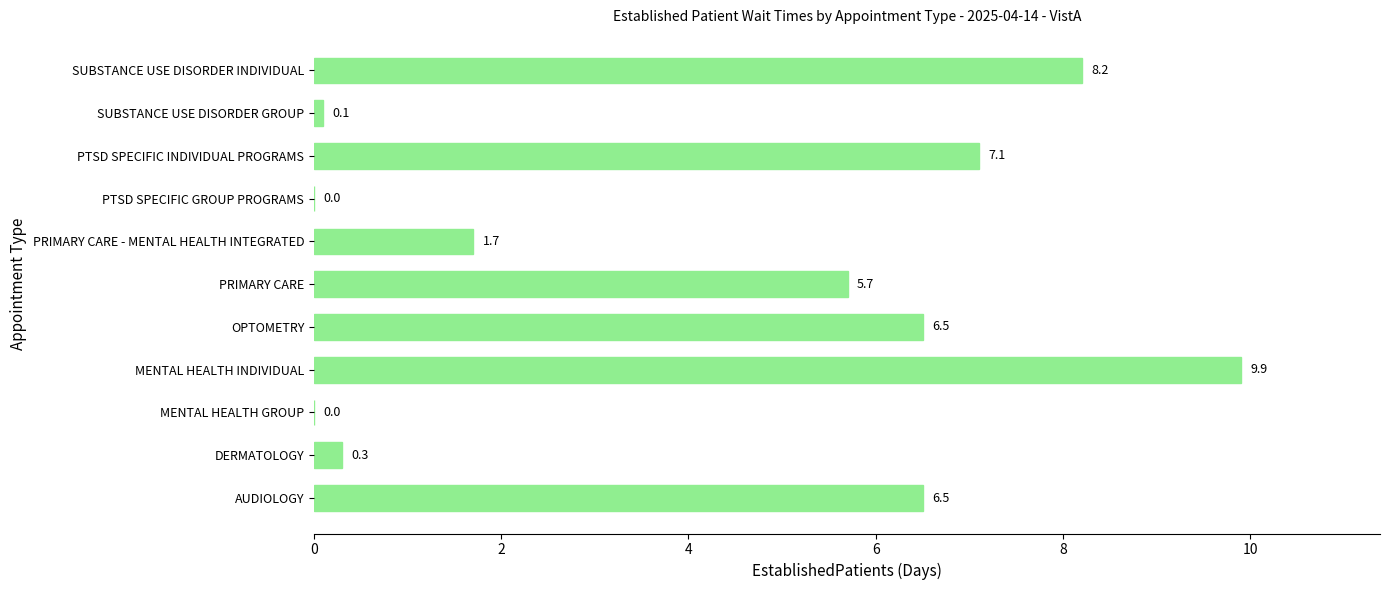

Does the chart contain stacked bars?

No